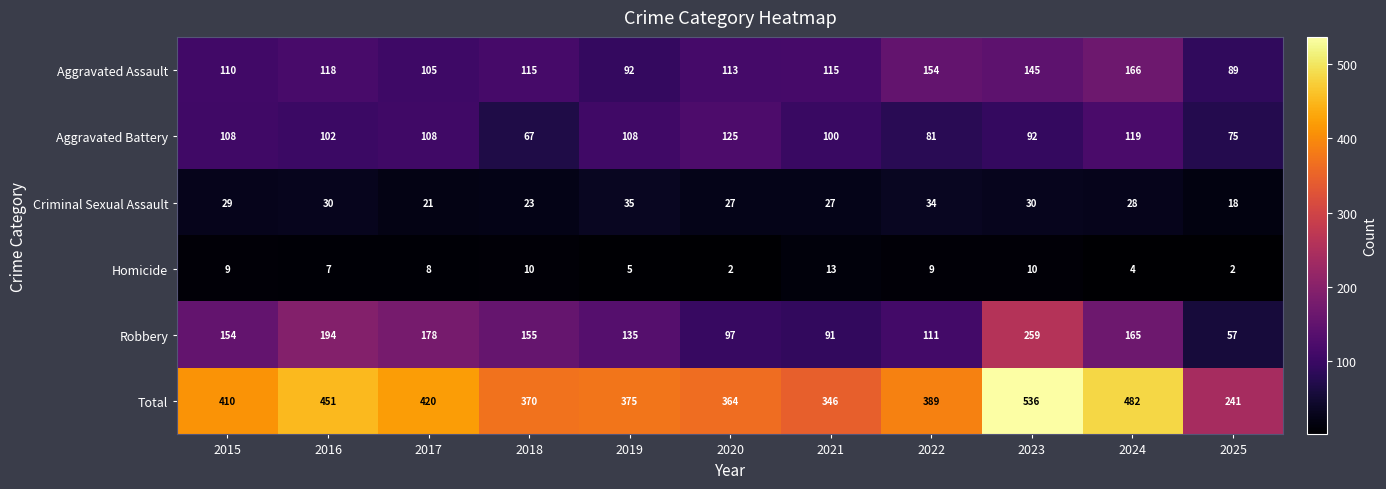

Is the value of Aggravated Assault at 2024 greater than the value of Robbery at 2017?

No